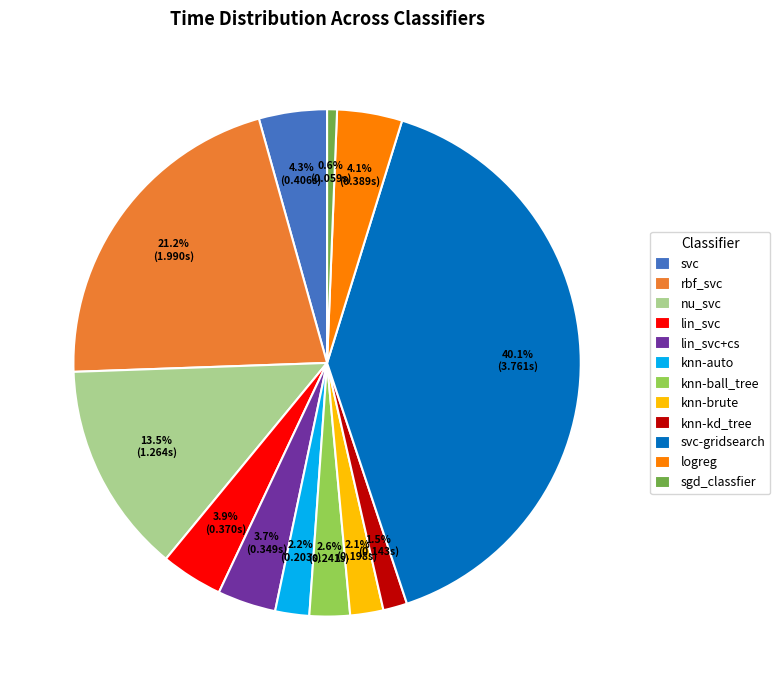

What percentage is the sgd_classfier slice, to the nearest percent?

1%